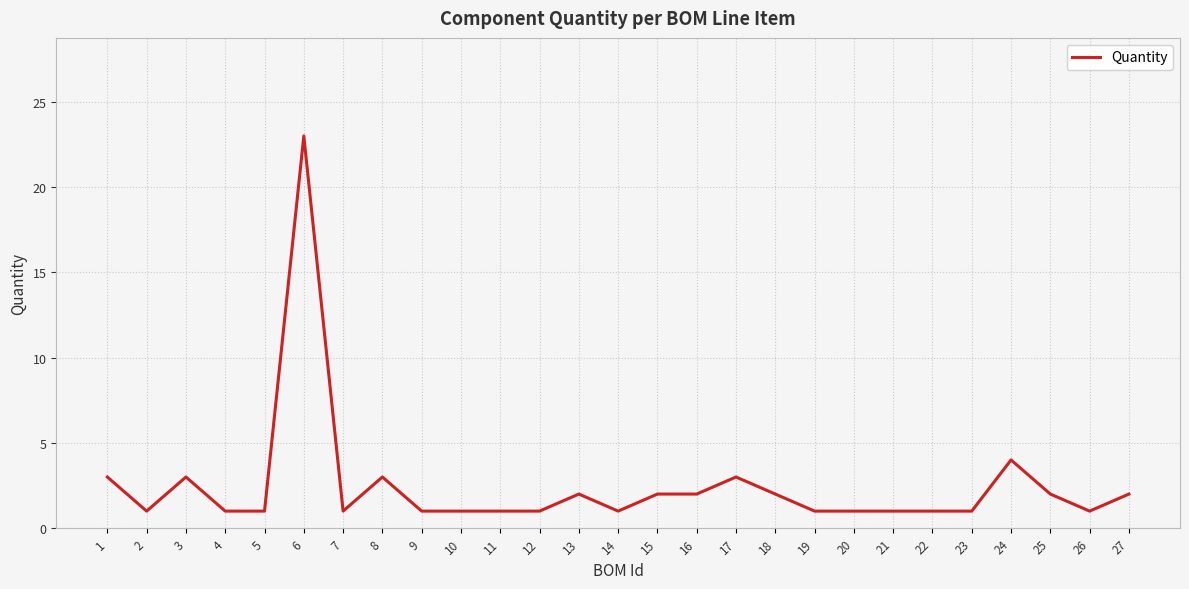

What is the sum of the values at 7 and 16?

3